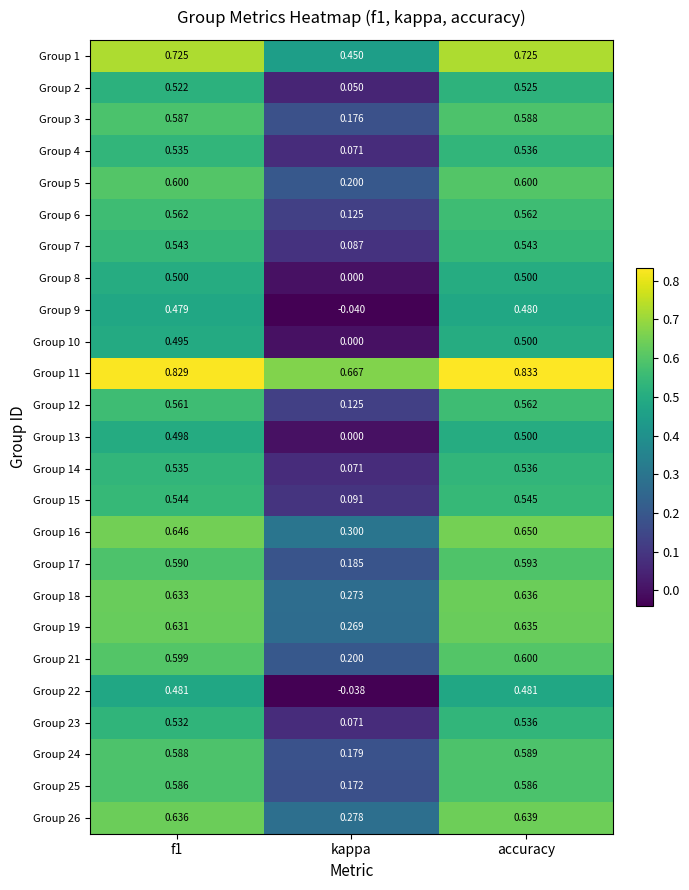

Where is Group 2 nearest to the value 0?

kappa